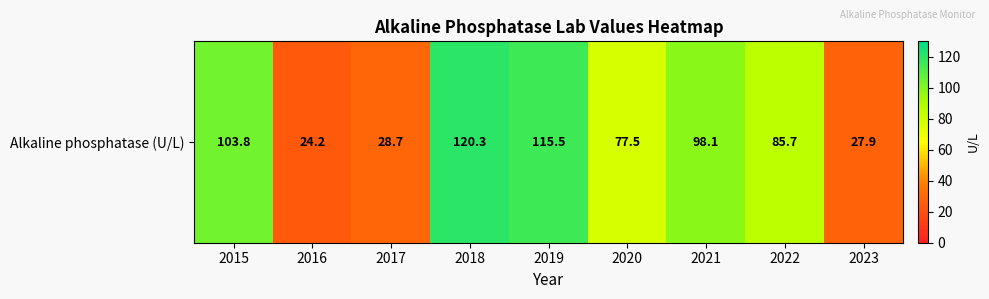

What is the greatest value displayed?

120.3